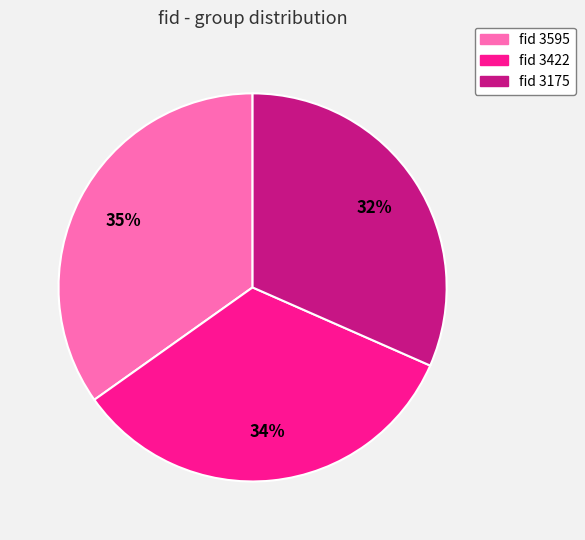

Is it true that fid 3422 is 34% of the pie?

True